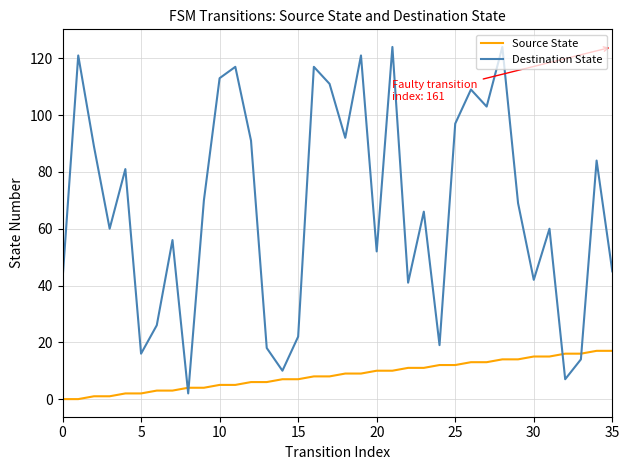

After their last crossing, which series has the higher values: Source State or Destination State?

Destination State